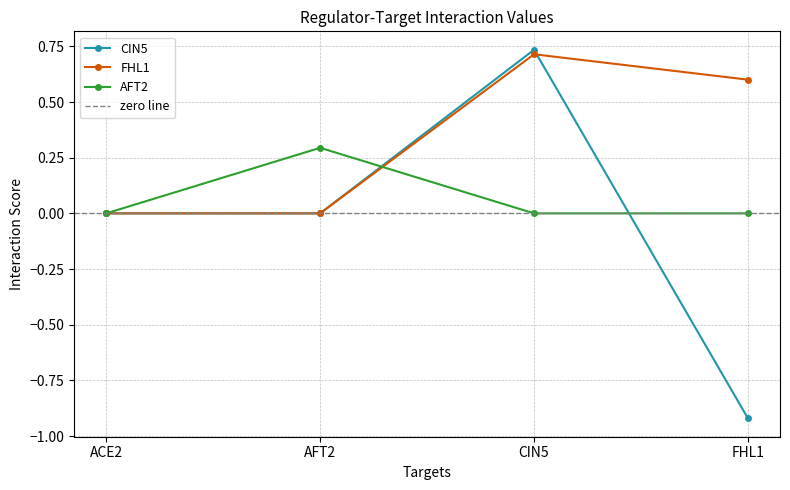

Is it true that FHL1 equals -0.5 at AFT2?

False